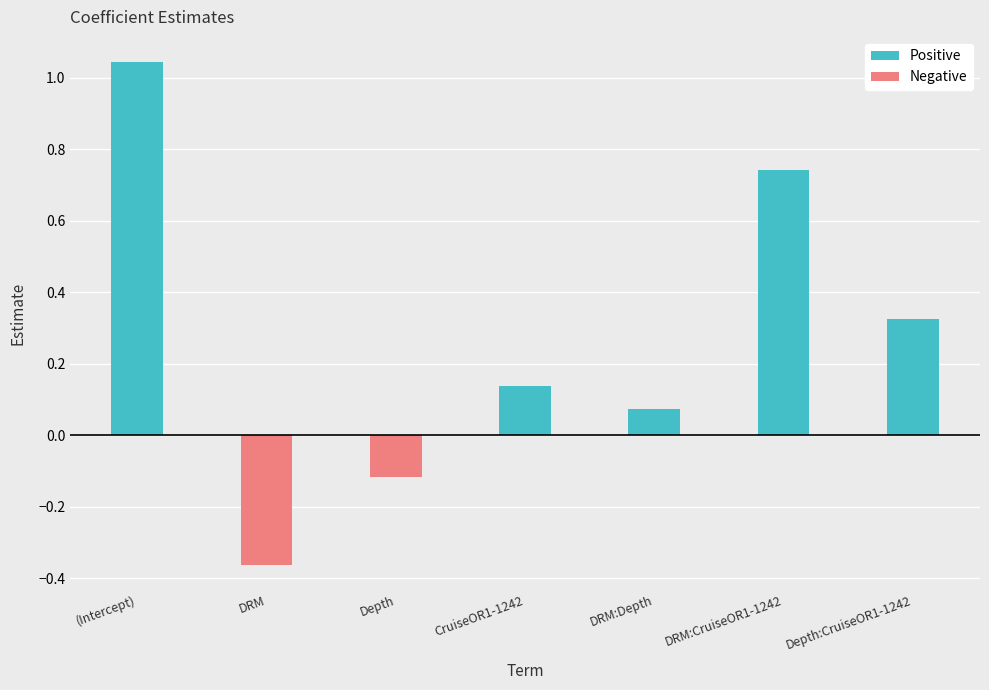

At which label does Positive reach its peak?

(Intercept)